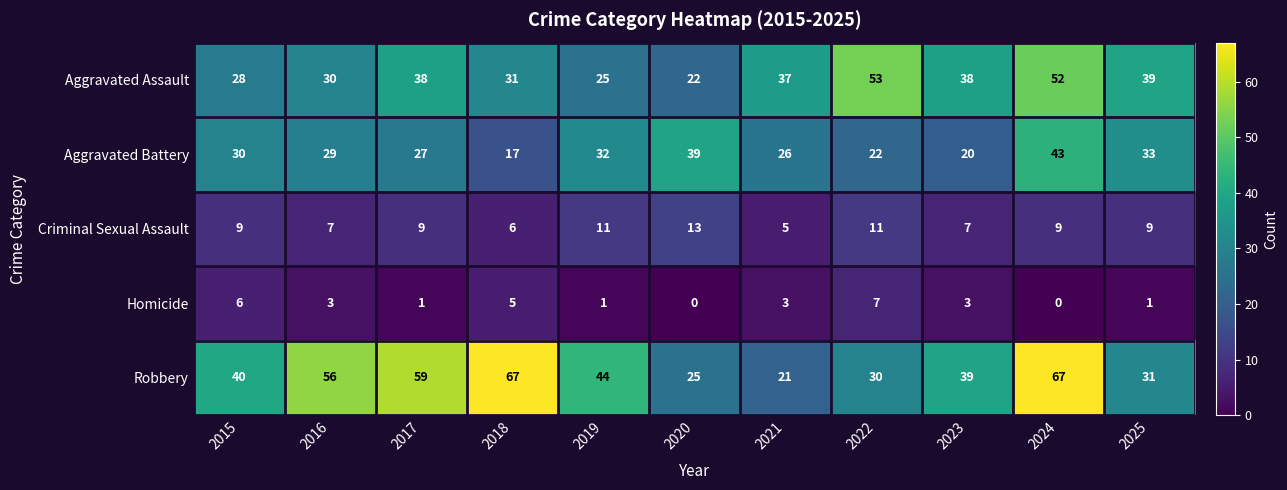

What is the average value of the Robbery series?

44